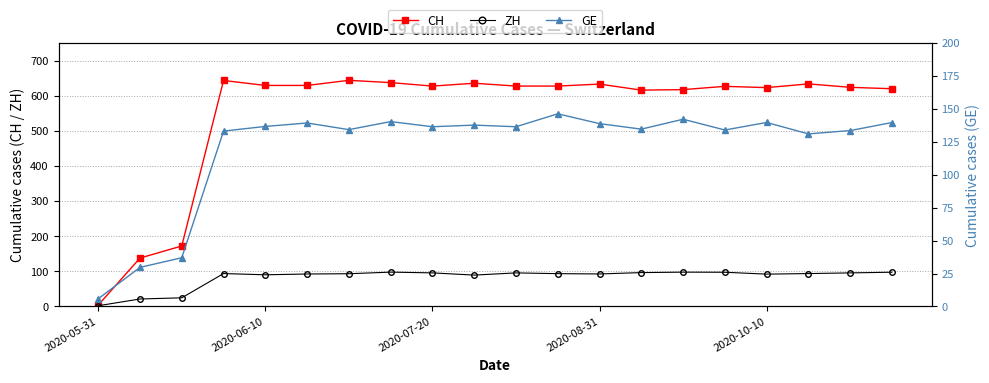

What is the maximum value shown in the chart?

643.6